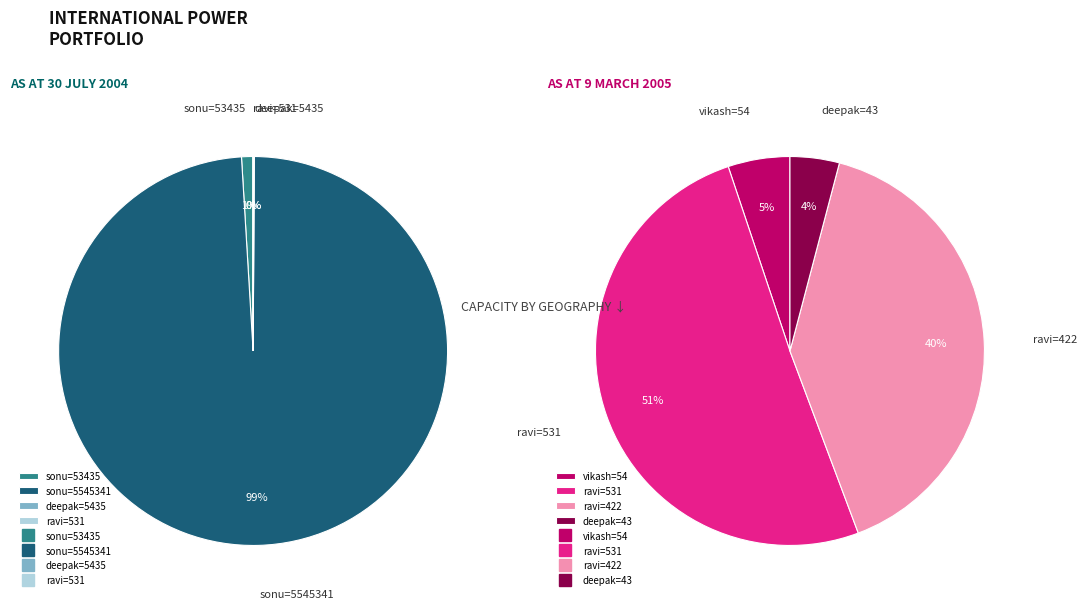

To the nearest percent, what portion does  represent?

40%